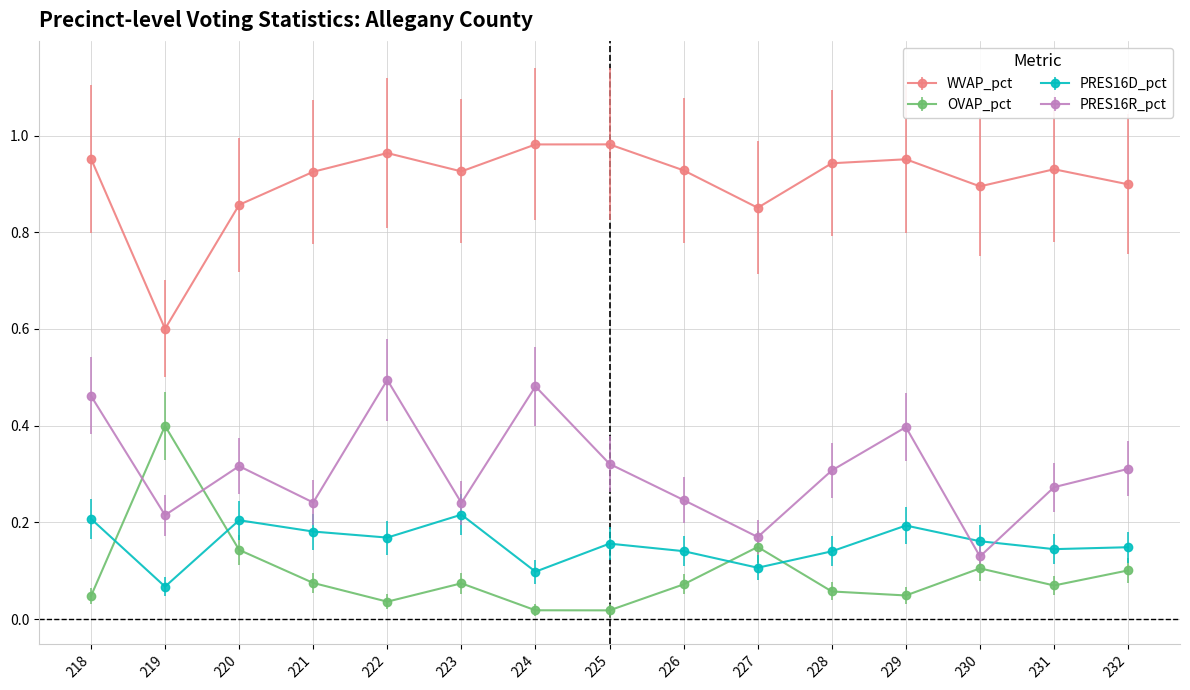

How many data points does each series have?

15